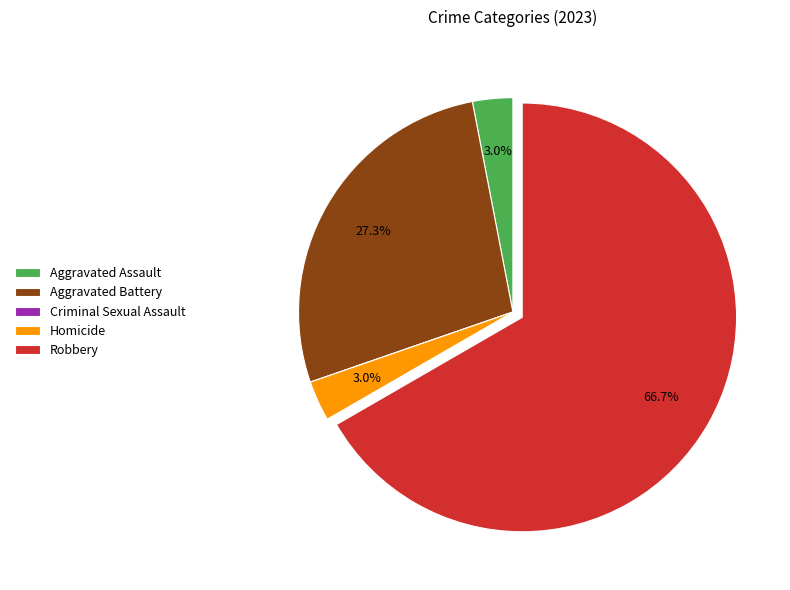

Which slice is the largest?

Robbery